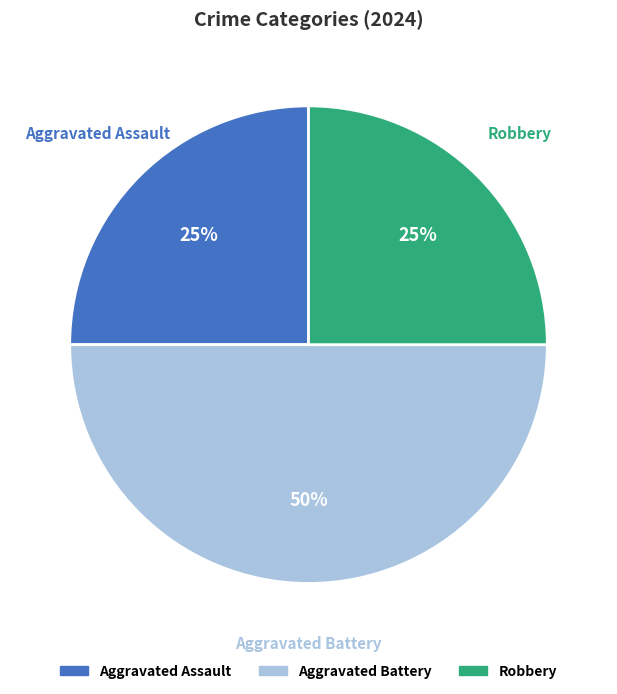

To the nearest percent, what is the average slice percentage?

33%